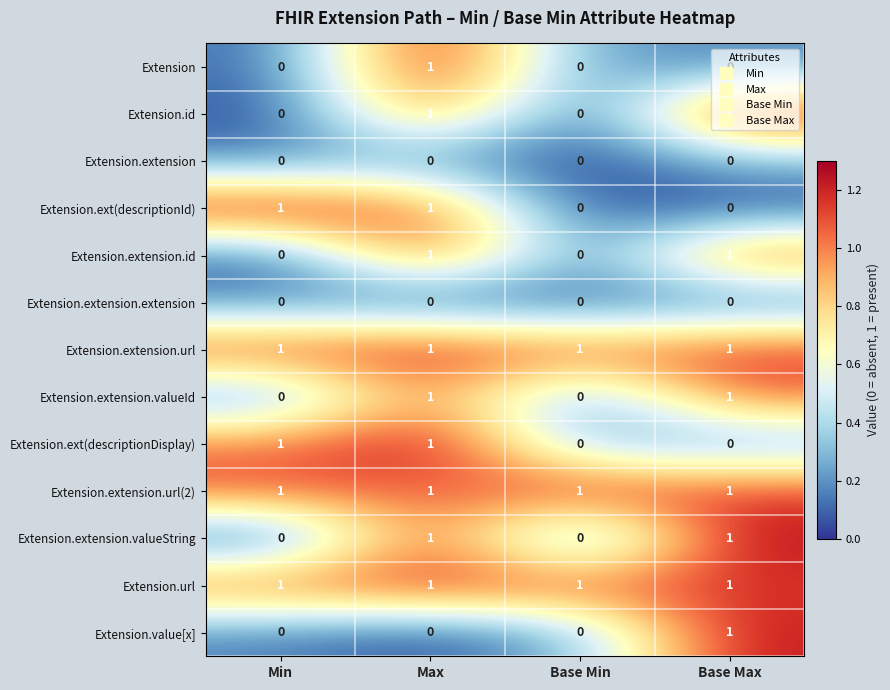

At how many categories does at least one series exceed 0?

4